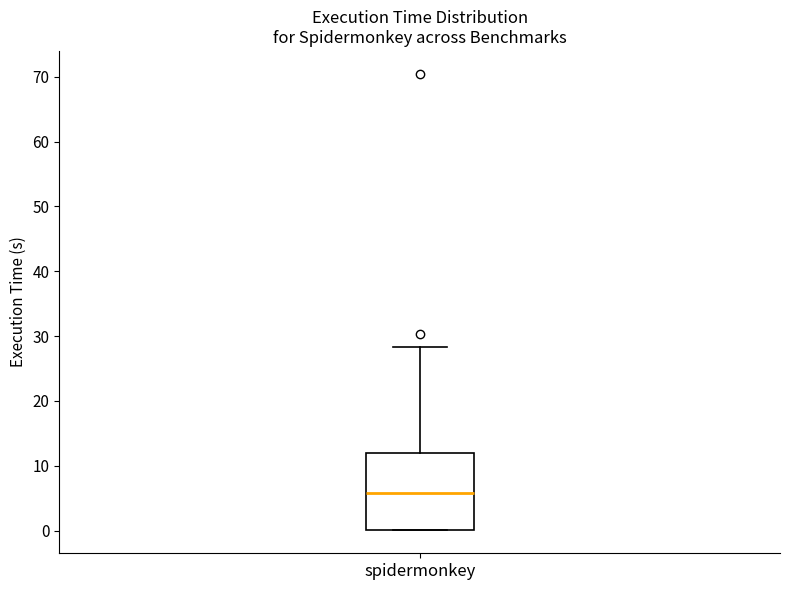

Transcribe this box plot: give where the median line is, the range the box spans, and where the two whiskers end, as read against the y-axis. The values are not printed on the chart, so give them approximately, as read against the axis.

median 6, box 0 to 12, whiskers 0 to 28